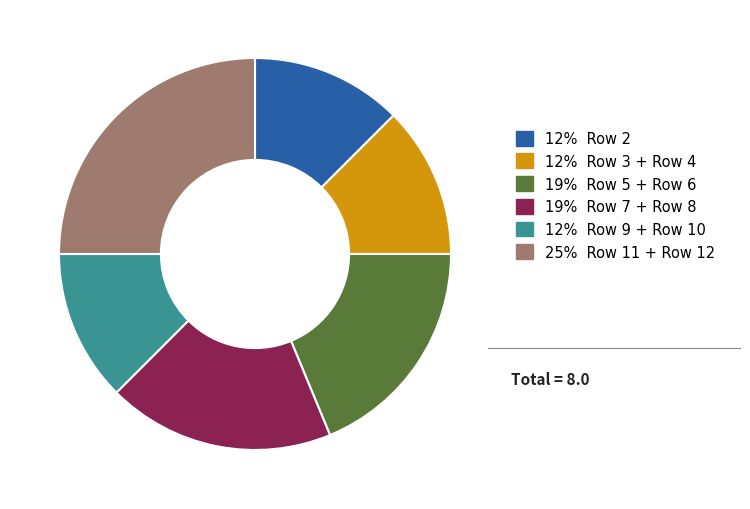

Which category has the biggest portion of the pie?

25% Row 11 + Row 12